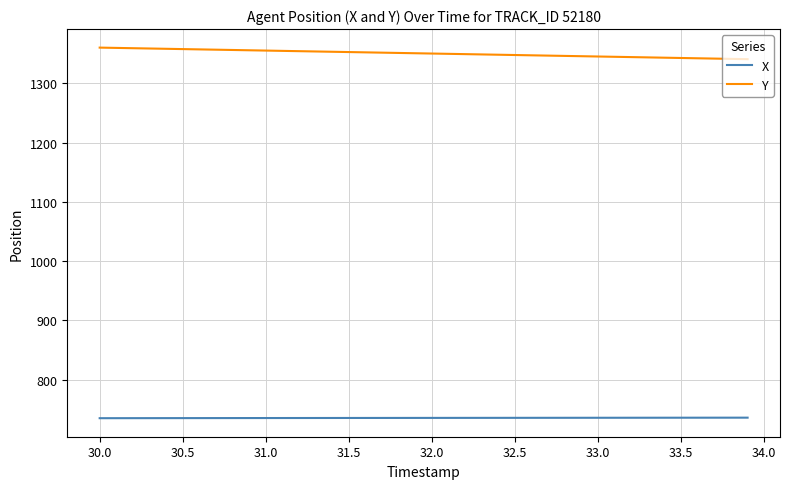

True or false: X and Y intersect in this chart.

False